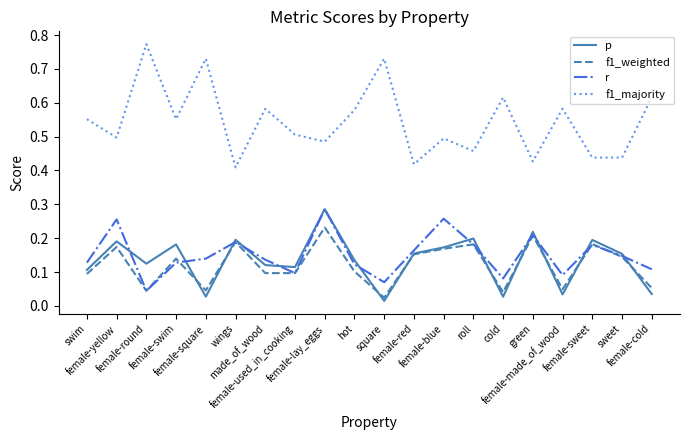

Does the chart have visible grid lines?

No